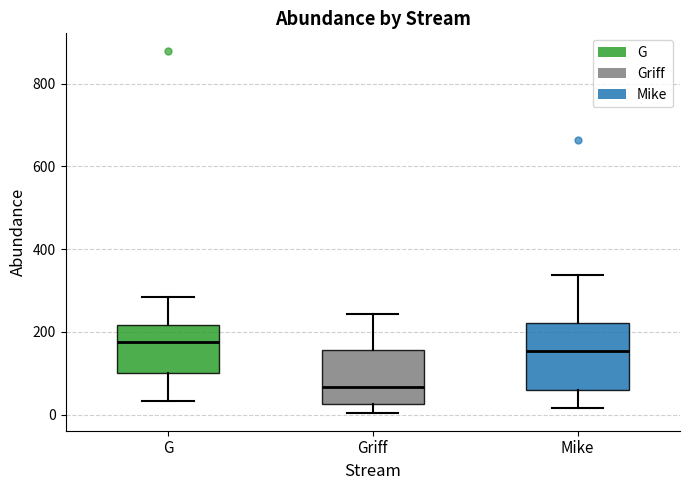

Reading left to right, read every box against the y-axis: the position of its median line, the range the box covers, and the ends of its whiskers. The values are not printed on the chart, so give them approximately, as read against the axis.

G: median 180, box 100 to 220, whiskers 40 to 280
Griff: median 60, box 20 to 160, whiskers 0 to 240
Mike: median 160, box 60 to 220, whiskers 20 to 340